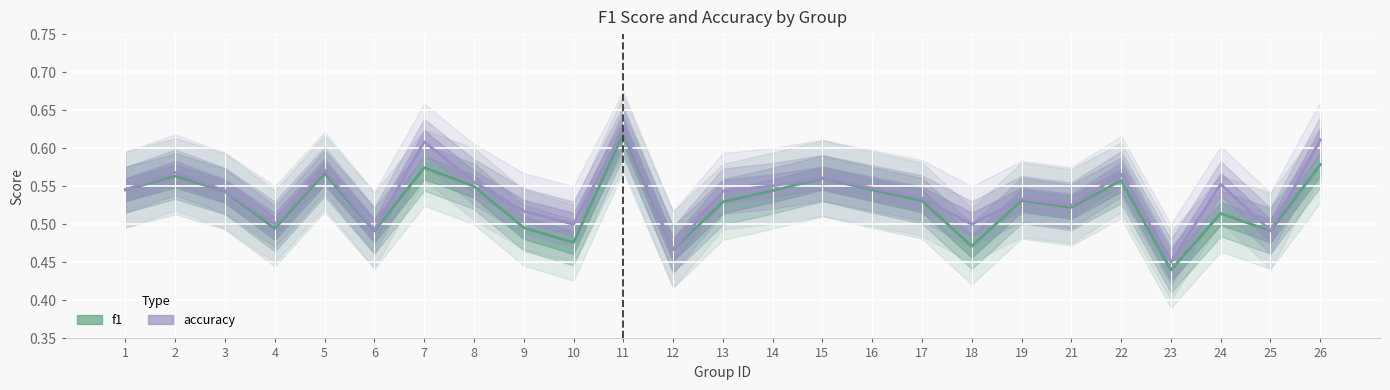

What are all the series names shown in the legend?

f1, accuracy